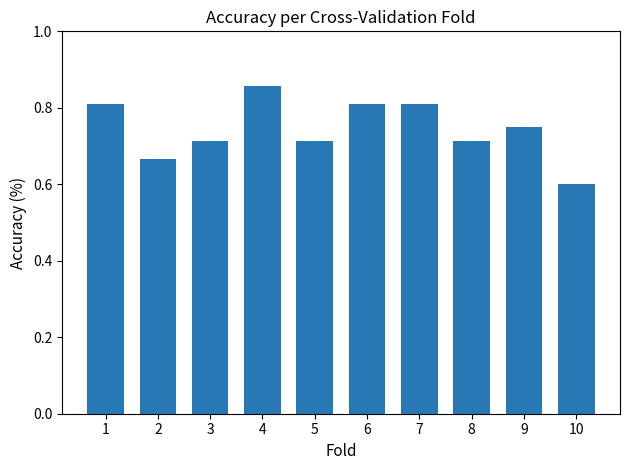

Which category has the highest value across all series?

4